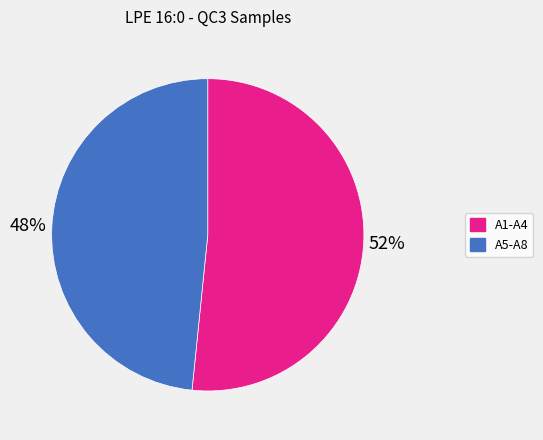

To the nearest percent, what is the average slice percentage?

50%